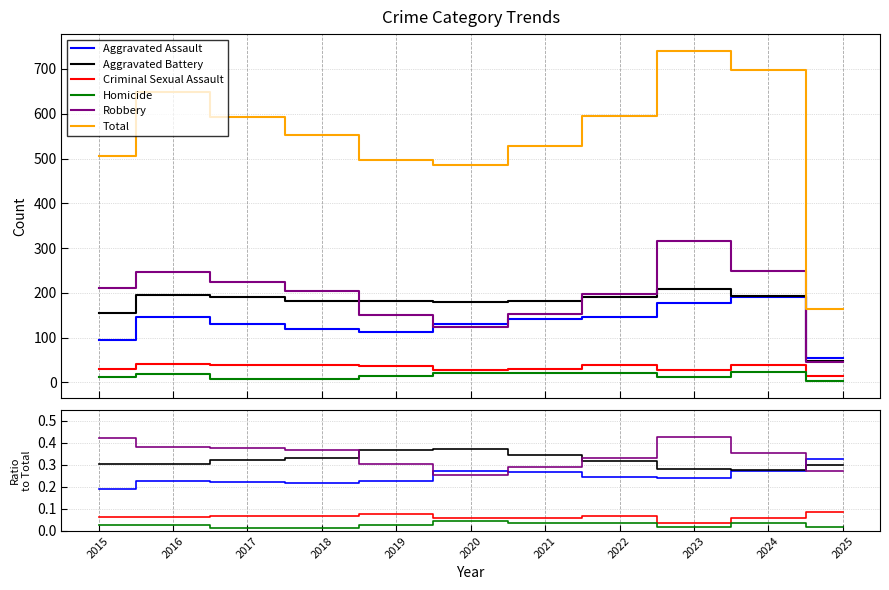

What is the average value of the Aggravated Assault series?

0.2